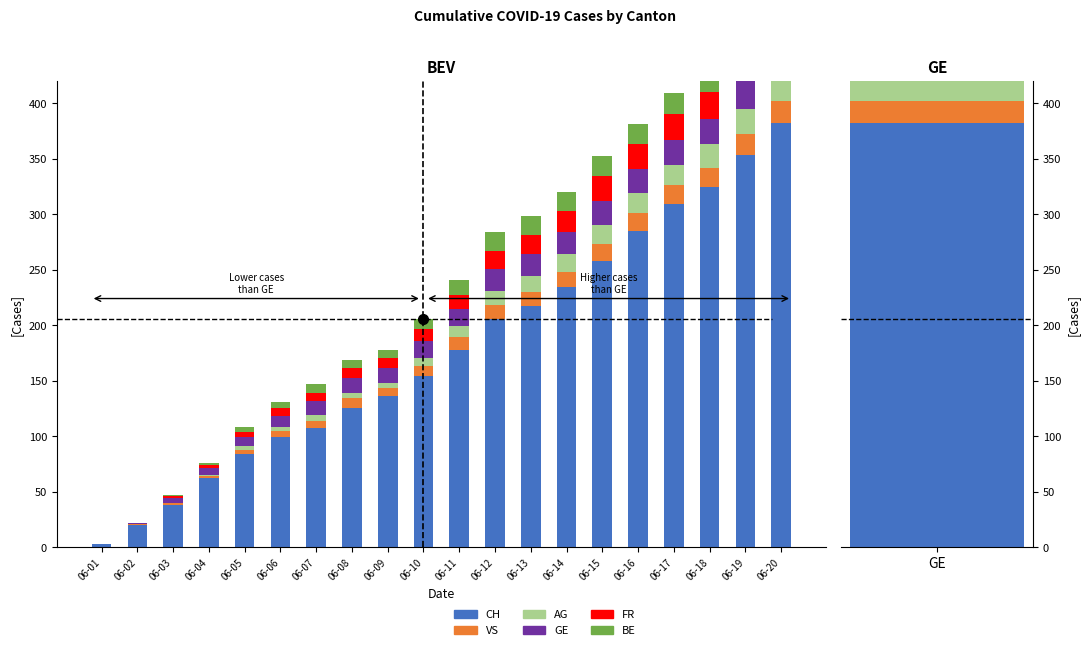

Between 06-03 and 06-18, which is larger?

06-18